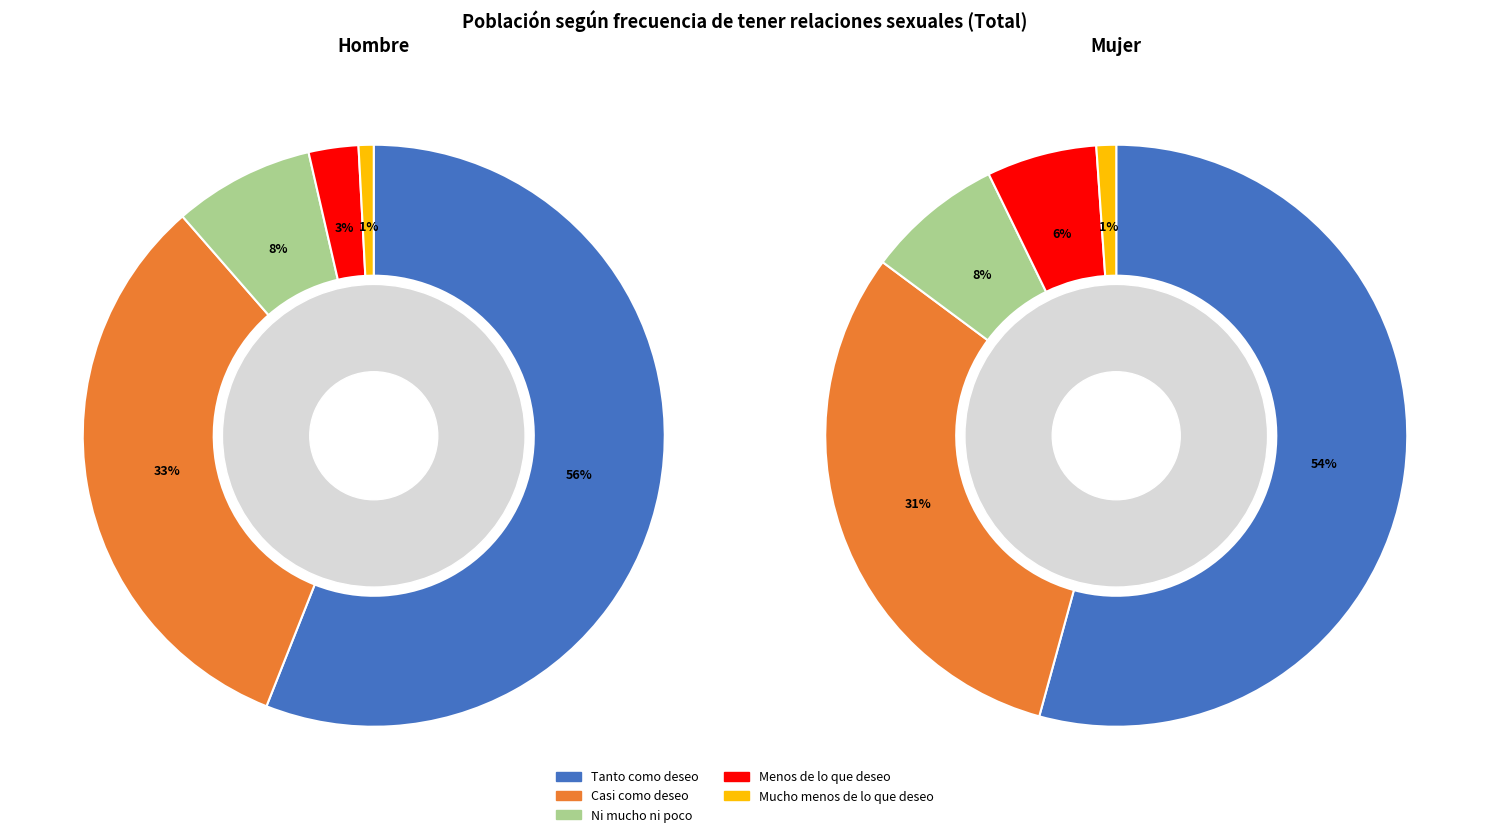

How many segments does this pie chart have?

5